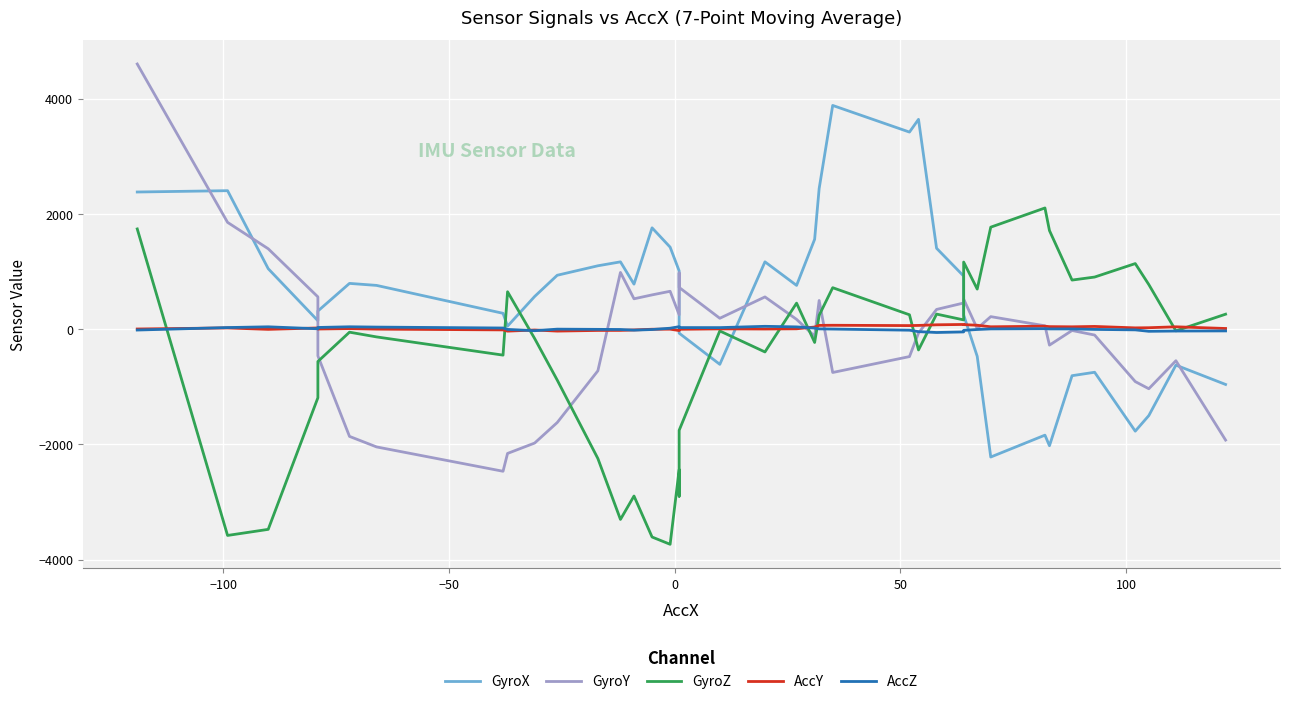

What is the greatest value displayed?

4602.0